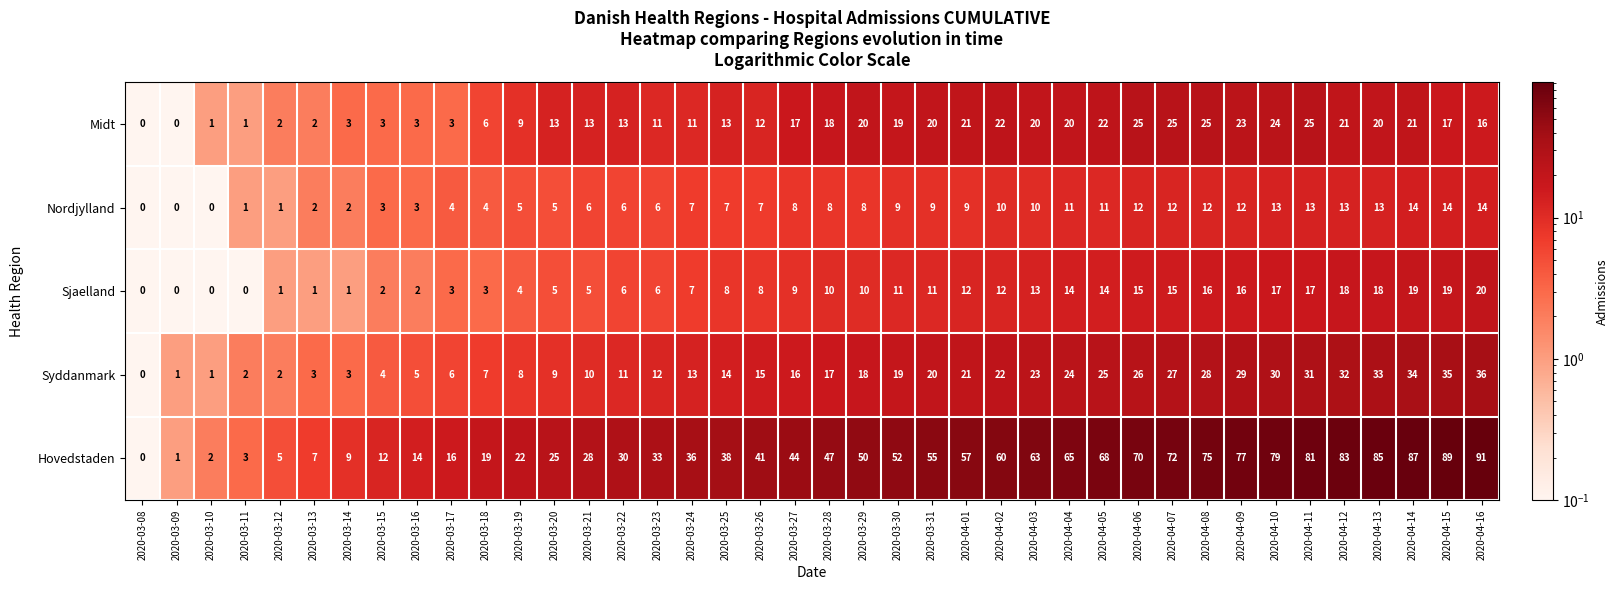

Count the number of categories in the chart.

40